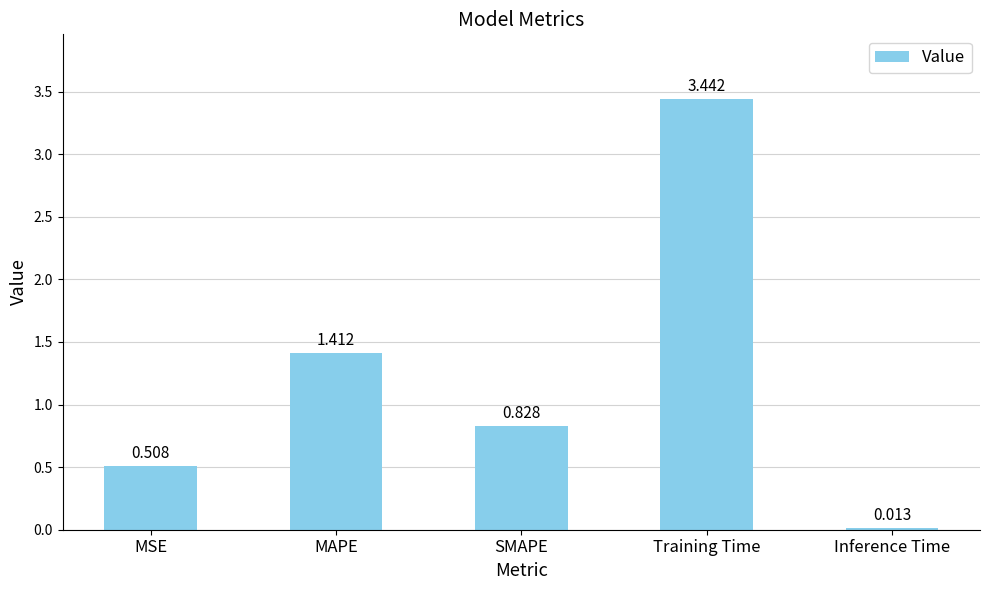

True or false: the data shows 0.3 at MSE.

False